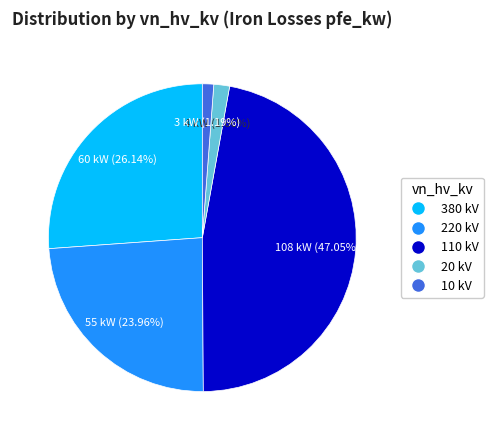

To the nearest percent, what is the average slice percentage?

20%